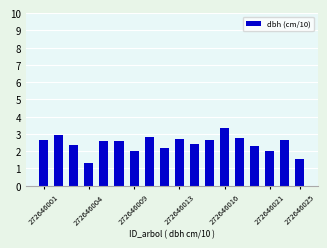

What is the smallest value displayed?

1.3